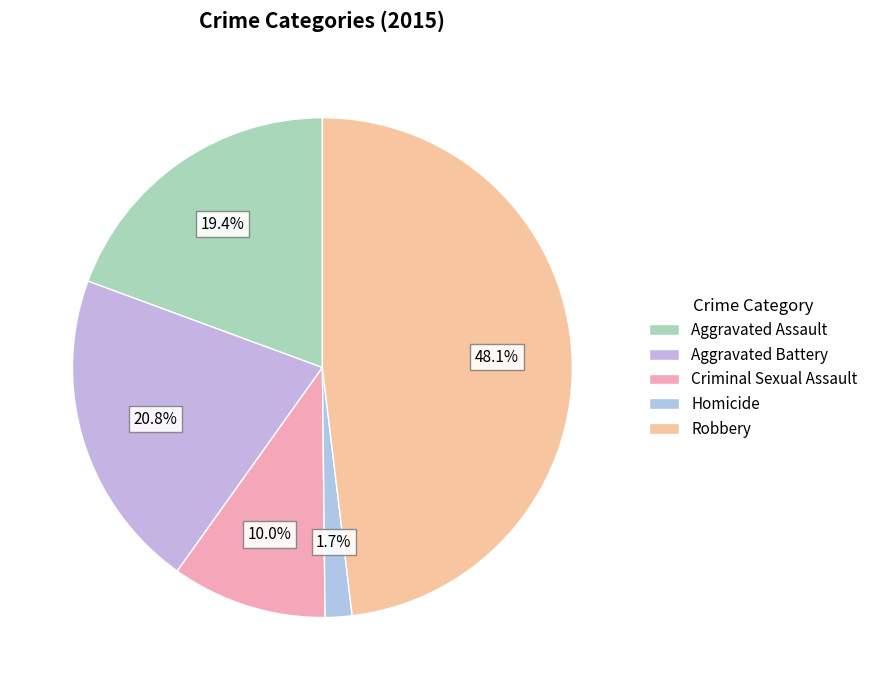

Is there a majority slice in this chart?

No